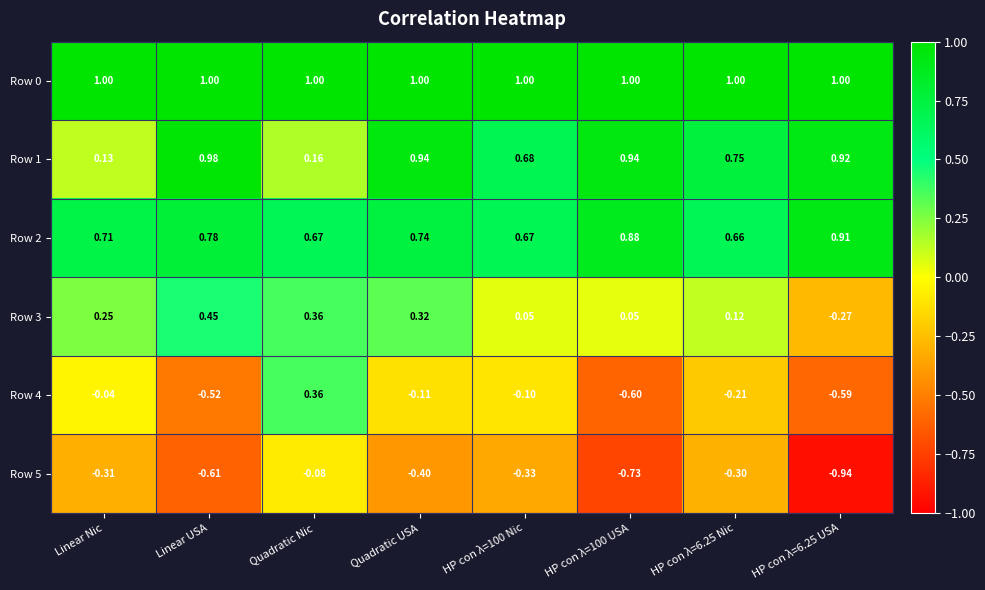

At which category is the sum across all series the highest?

Quadratic USA